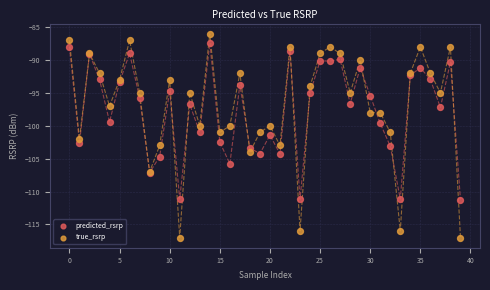

Which series contains the lowest Y value?

true_rsrp